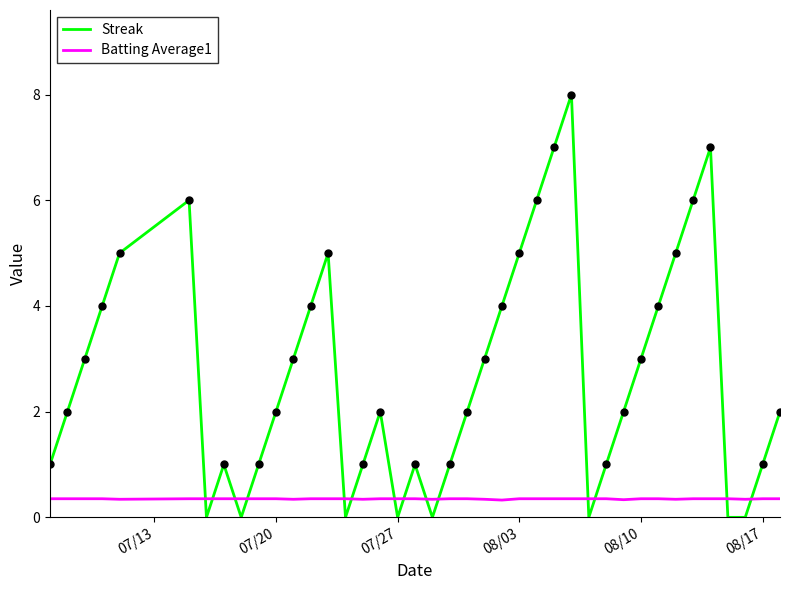

Which series has the widest spread of values?

Streak